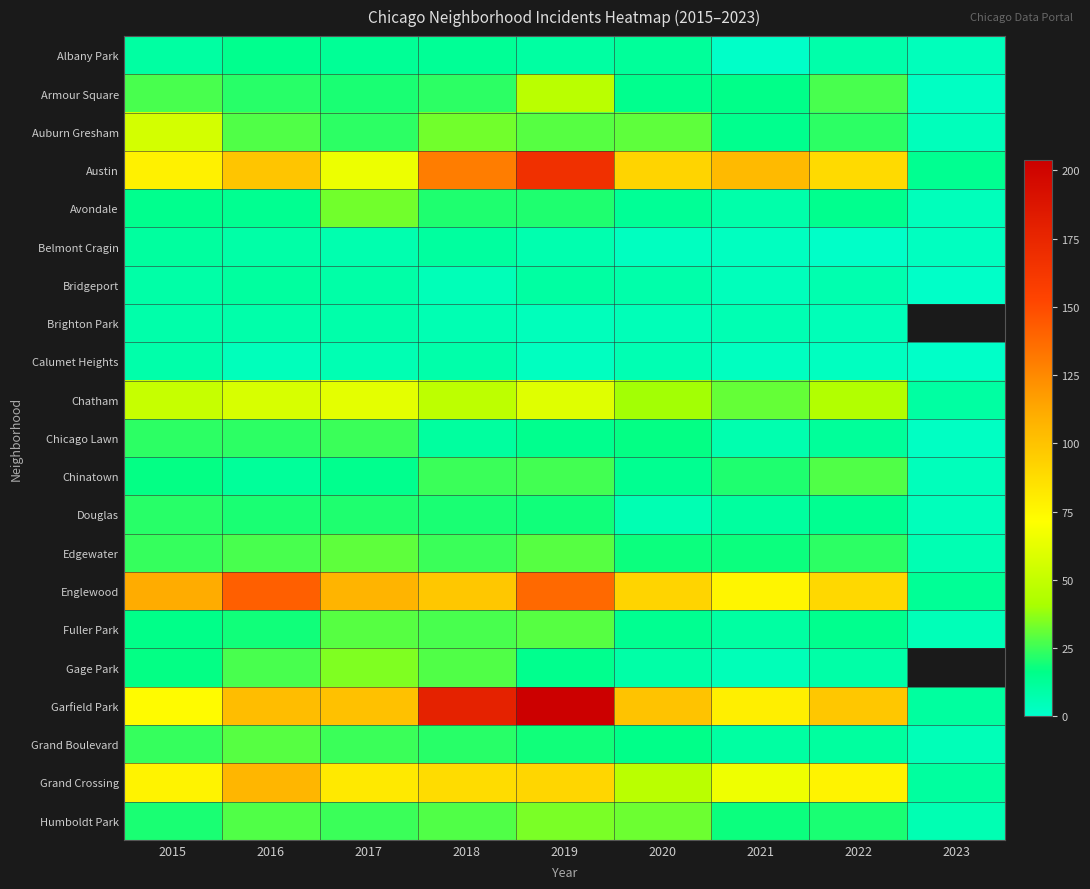

What value does the Grand Boulevard series have at 2023?

5.0